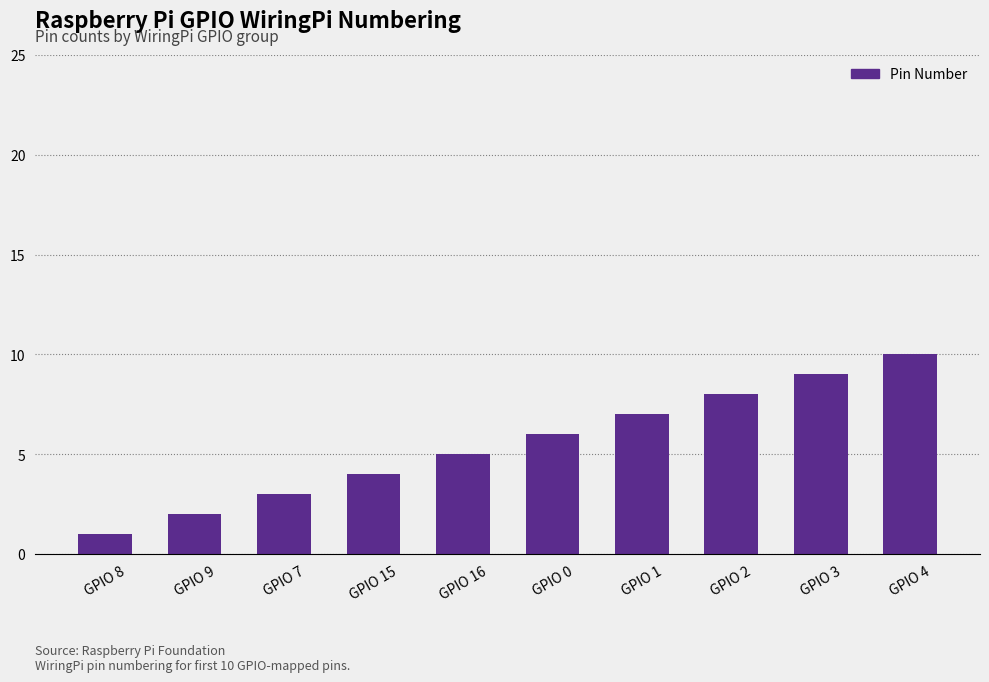

Reading left to right, list all the values displayed in this chart.

GPIO 8=1	GPIO 9=2	GPIO 7=3	GPIO 15=4	GPIO 16=5	GPIO 0=6	GPIO 1=7	GPIO 2=8	GPIO 3=9	GPIO 4=10